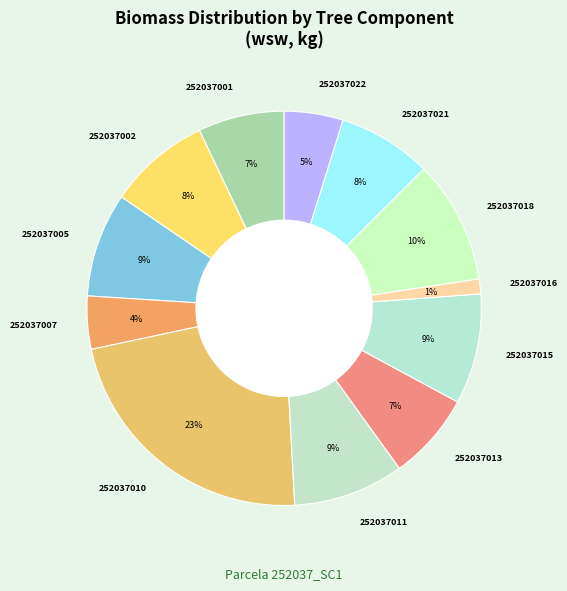

How many slices are in this pie chart?

12